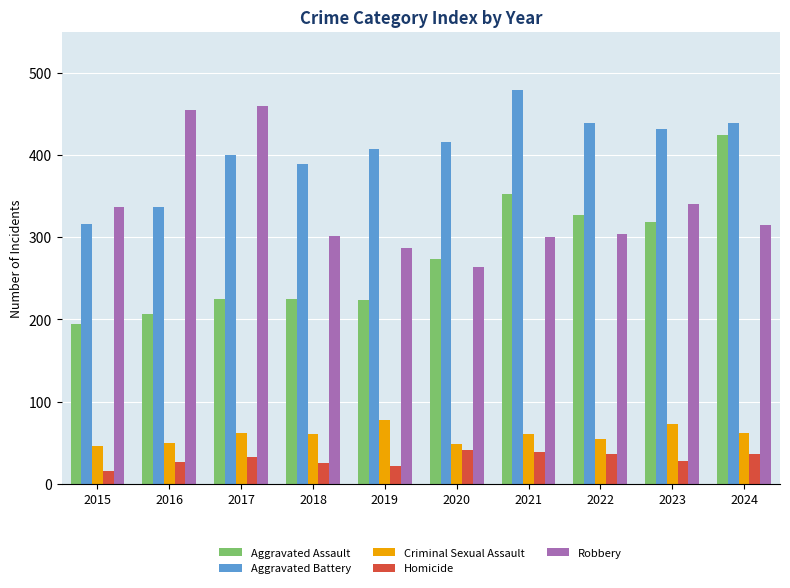

What value does the Aggravated Assault series have at 2023?

318